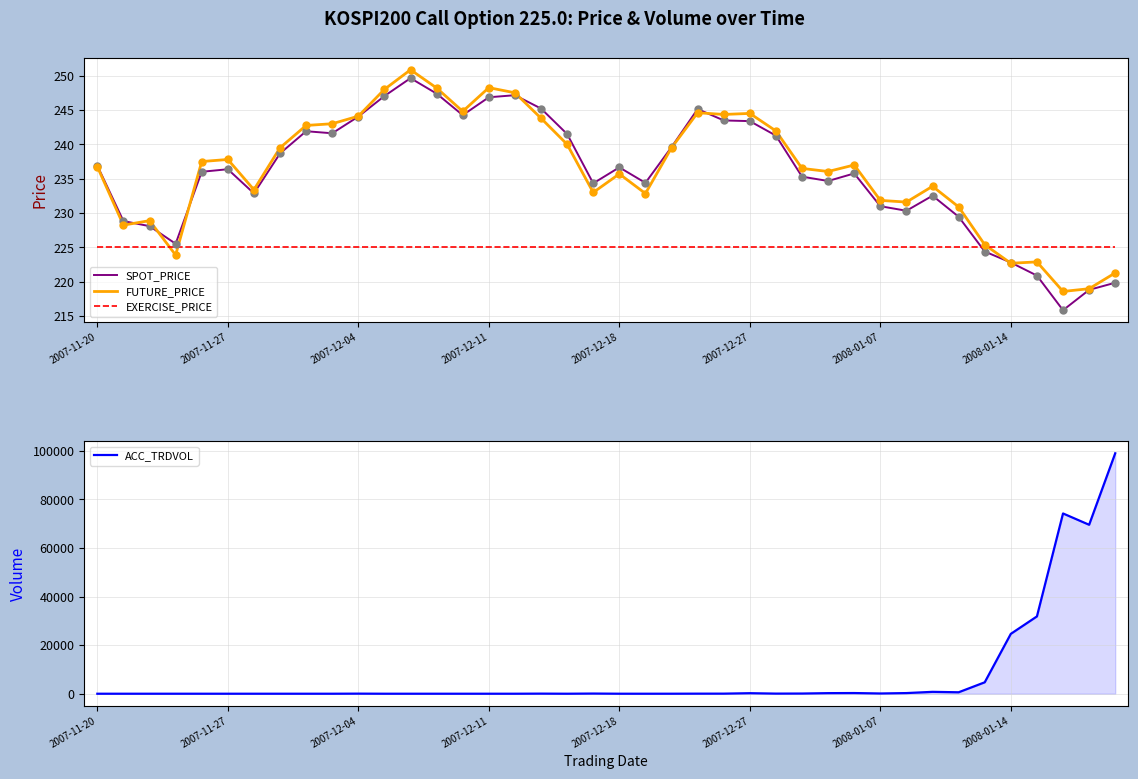

Is it true that SPOT_PRICE equals 236.7 at 2007-12-18?

True